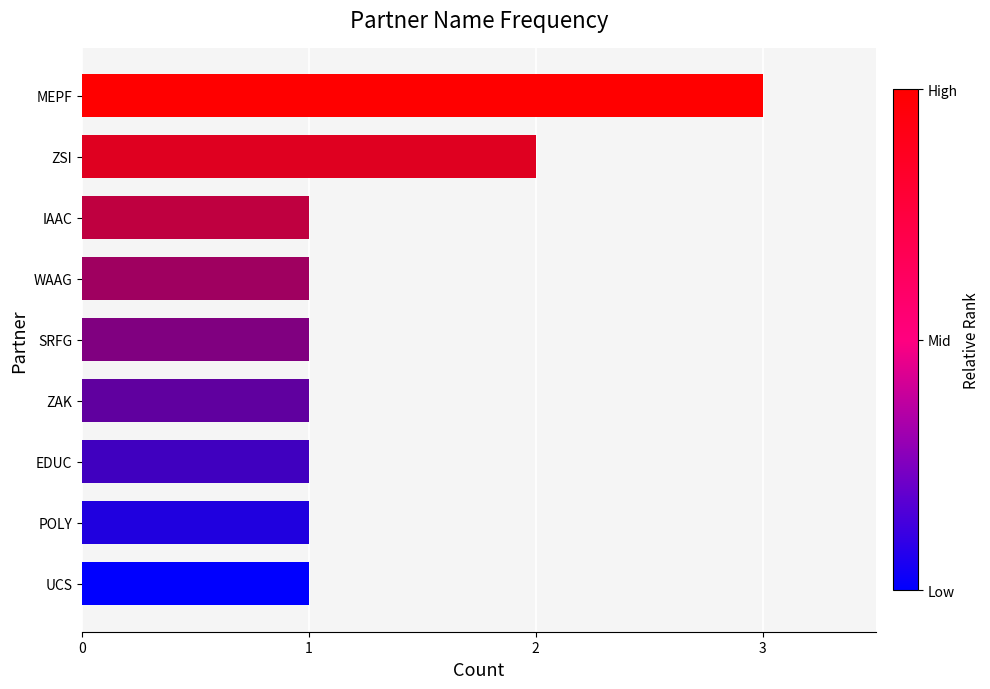

What is the smallest value displayed?

1